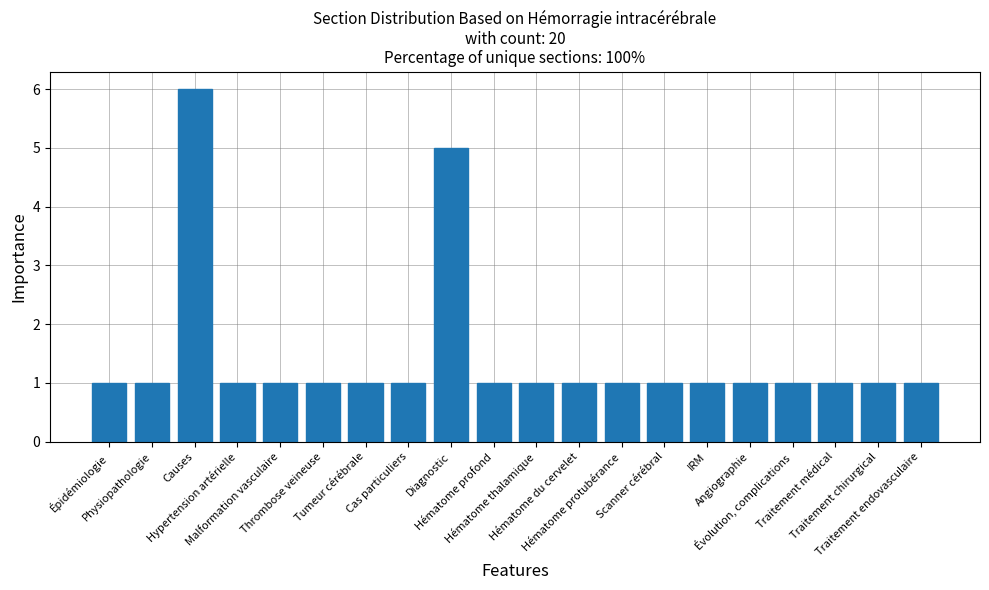

What is the label of the 11th bar from the right?

Hématome profond